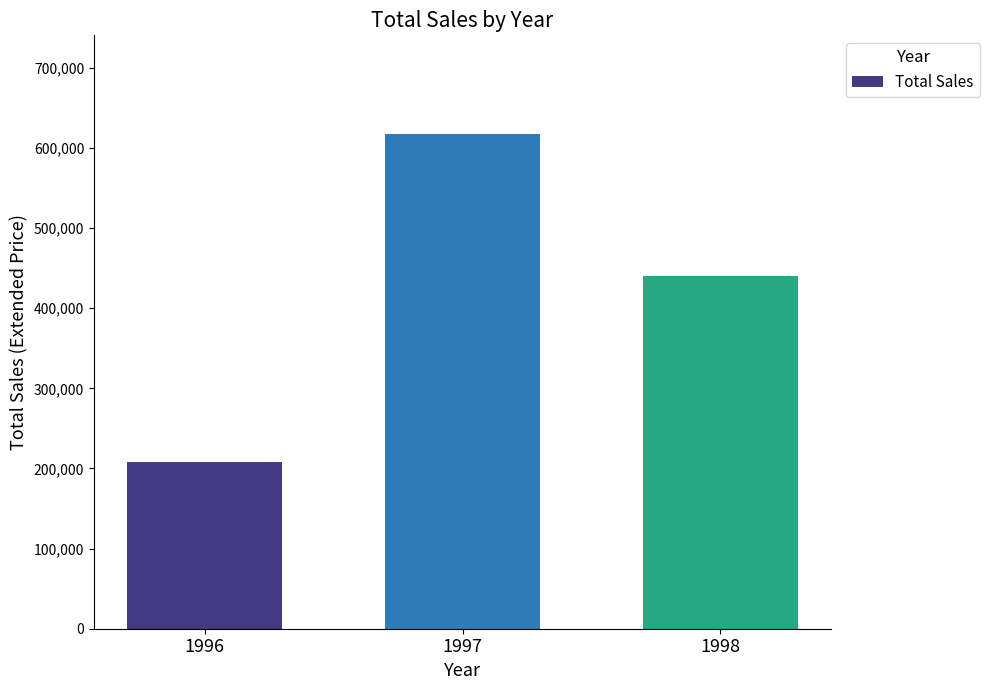

Are the bars grouped side by side (vs. stacked)?

No